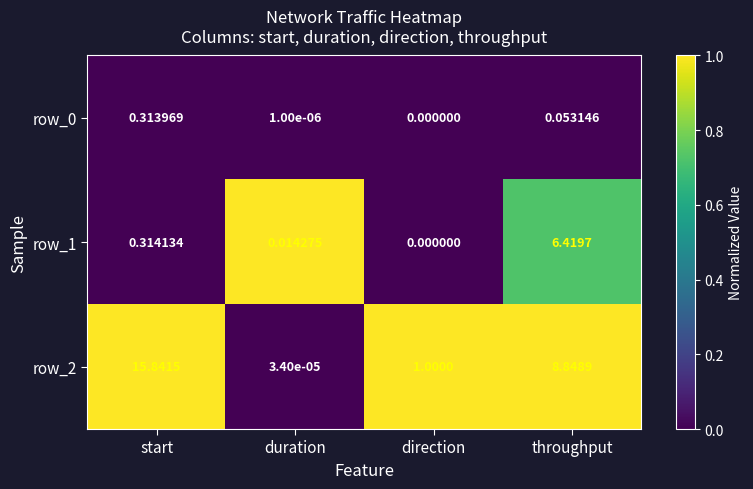

List the labels in order of row_2 value, smallest first.

duration, direction, throughput, start